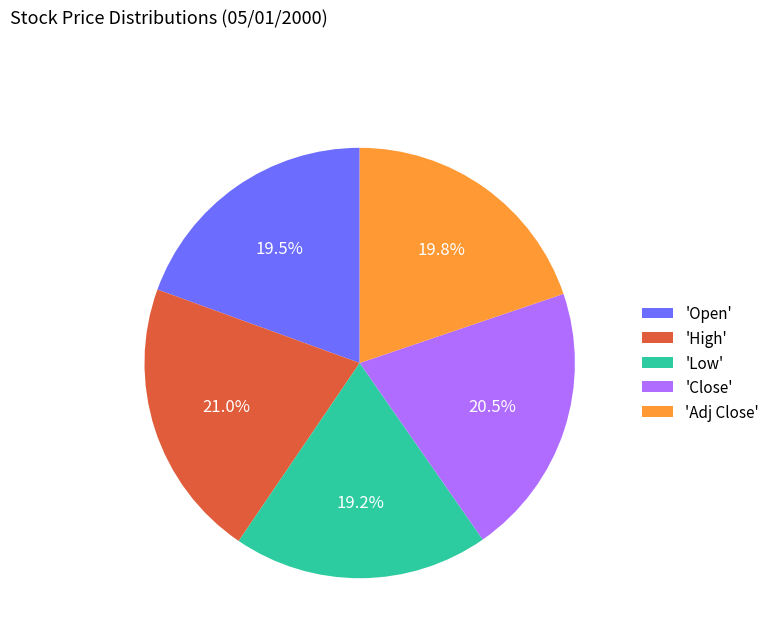

Is there any slice that represents more than half of the pie?

No